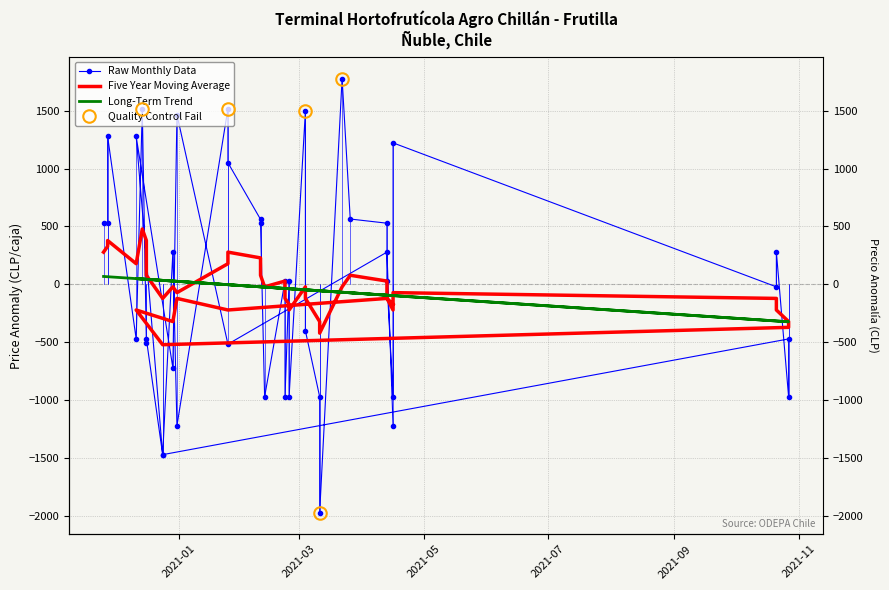

Reading left to right, what are all the values shown in this chart?

Raw Monthly Data: 528.5	528.5	1278.5	-471.5	1511.5	-502.5	-471.5	-1471.5	278.5	-1221.5	1518.5	1051.5	561.5	528.5	-971.5	28.5	-971.5	28.5	-971.5	1497.5	-400.5	-971.5	-1971.5	1778.5	564.5	528.5	28.5	-971.5	1222.5	-21.5	278.5	-971.5	-471.5	-1471.5	1278.5	-721.5	1466.5	-516.5	278.5	-1221.5
Five Year Moving Average: 278.5	328.5	378.5	178.5	478.5	378.5	78.5	-121.5	-21.5	-71.5	178.5	278.5	228.5	78.5	-21.5	28.5	-121.5	-171.5	-221.5	-21.5	-121.5	-321.5	-421.5	-21.5	78.5	28.5	-121.5	-221.5	-71.5	-121.5	-221.5	-321.5	-371.5	-521.5	-221.5	-321.5	-121.5	-221.5	-121.5	-171.5
Long-Term Trend: 68.3	65.9	65.9	49.6	46.1	43.8	43.8	34.4	28.6	26.3	-2.9	-2.9	-21.5	-21.5	-23.9	-35.5	-35.5	-37.9	-37.9	-47.2	-47.2	-55.4	-55.4	-68.2	-72.9	-93.8	-93.8	-97.3	-97.3	-316.6	-316.6	-323.6	-323.6	34.4	49.6	28.6	26.3	-2.9	-93.8	-97.3